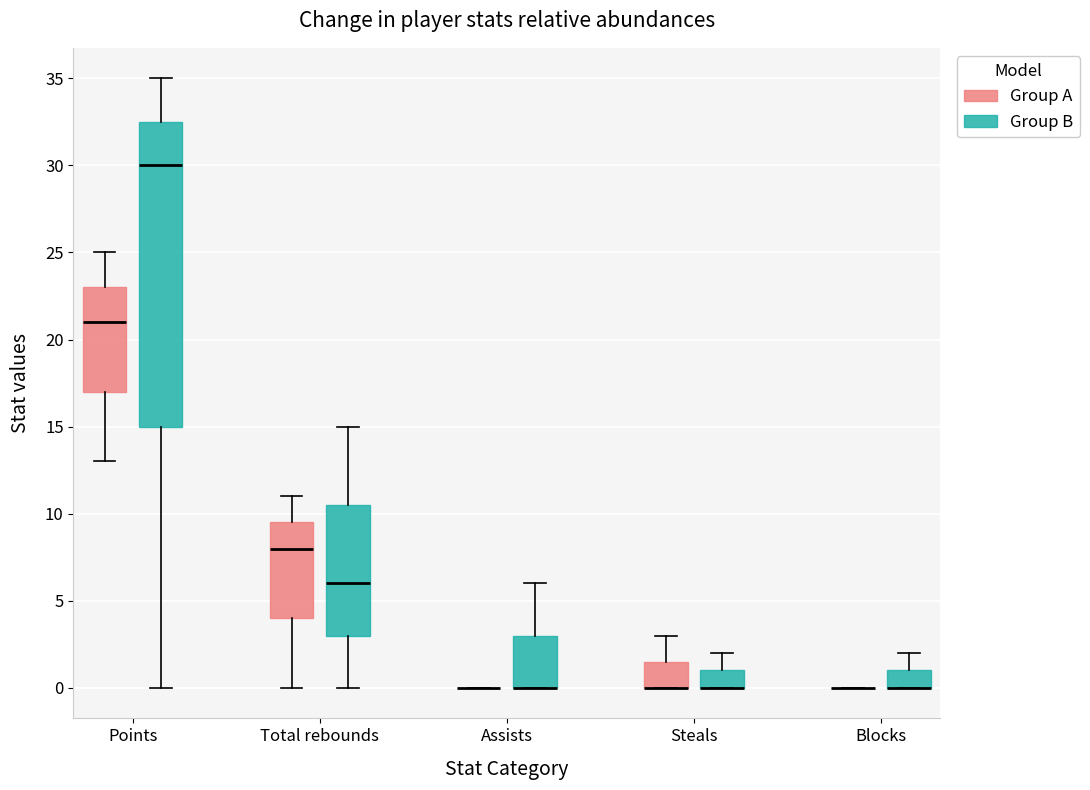

Reading left to right, transcribe this box plot: for each box, give where its median line is, the range the box spans, and where its two whiskers end, as read against the y-axis. The values are not printed on the chart, so give them approximately, as read against the axis.

Points (Group A): median 21.0, box 17.0 to 23.0, whiskers 13.0 to 25.0
Points (Group B): median 30.0, box 15.0 to 32.5, whiskers 0.0 to 35.0
Total rebounds (Group A): median 8.0, box 4.0 to 9.5, whiskers 0.0 to 11.0
Total rebounds (Group B): median 6.0, box 3.0 to 10.5, whiskers 0.0 to 15.0
Assists (Group A): box collapsed to a line at 0.0, whiskers 0.0 to 0.0
Assists (Group B): median 0.0 (drawn on the box's lower edge), box 0.0 to 3.0, whiskers 0.0 to 6.0
Steals (Group A): median 0.0 (drawn on the box's lower edge), box 0.0 to 1.5, whiskers 0.0 to 3.0
Steals (Group B): median 0.0 (drawn on the box's lower edge), box 0.0 to 1.0, whiskers 0.0 to 2.0
Blocks (Group A): box collapsed to a line at 0.0, whiskers 0.0 to 0.0
Blocks (Group B): median 0.0 (drawn on the box's lower edge), box 0.0 to 1.0, whiskers 0.0 to 2.0